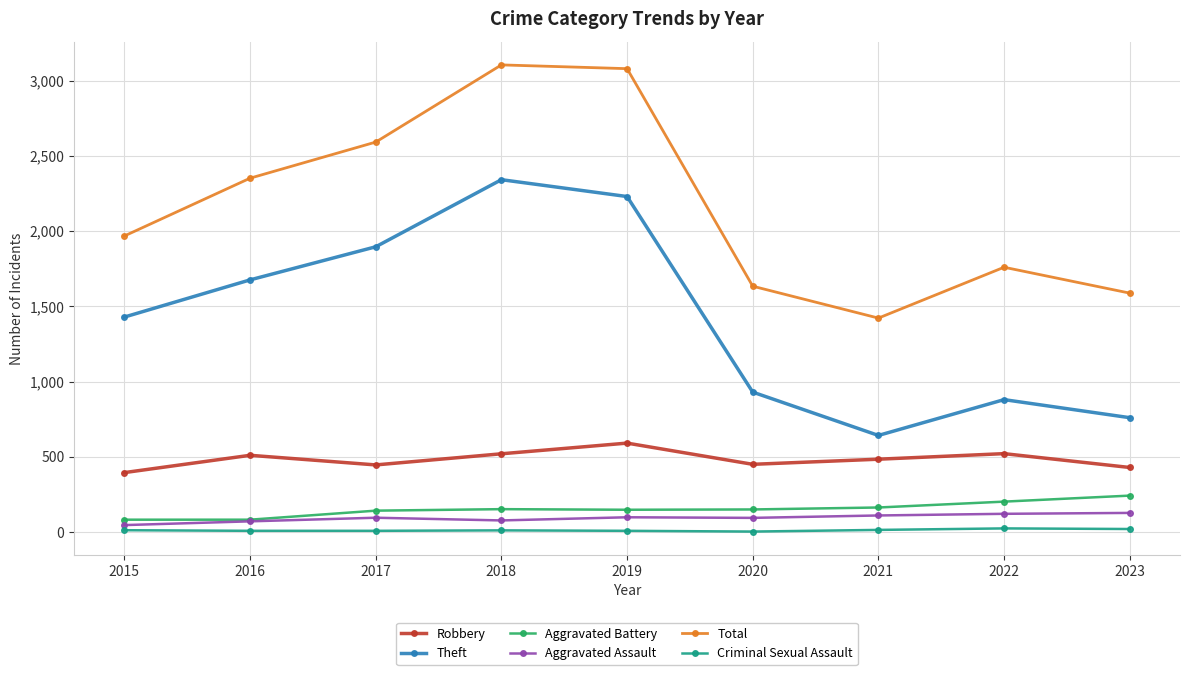

What is the value of the Aggravated Battery point at the 5th from the left?

148